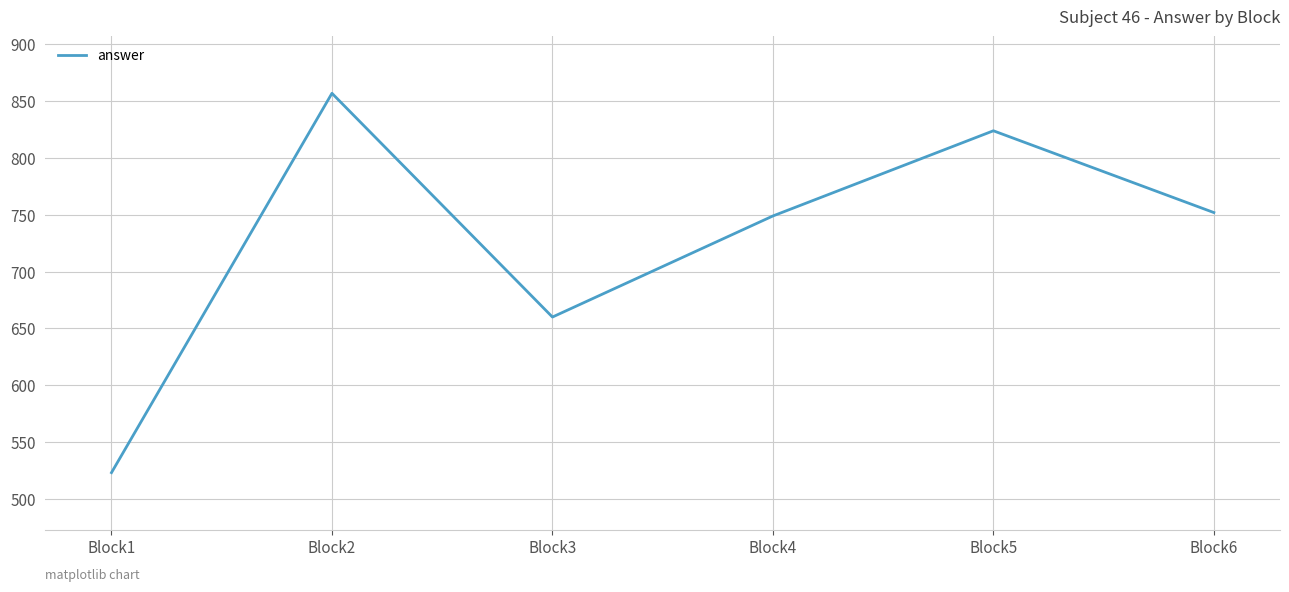

Which label corresponds to the smallest value in the chart?

Block1